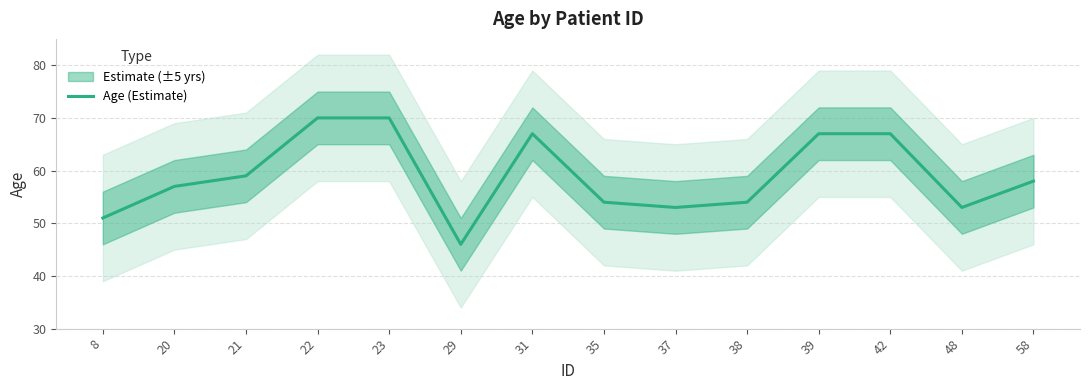

Read the value at 37.

53